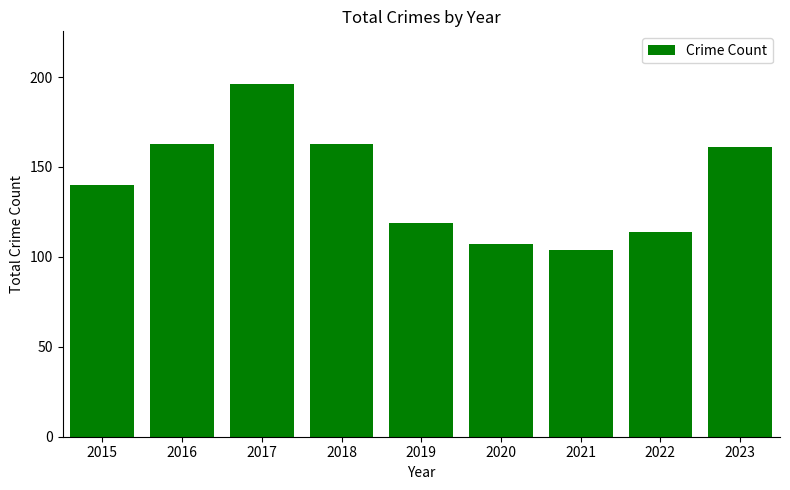

What is the smallest value displayed?

104